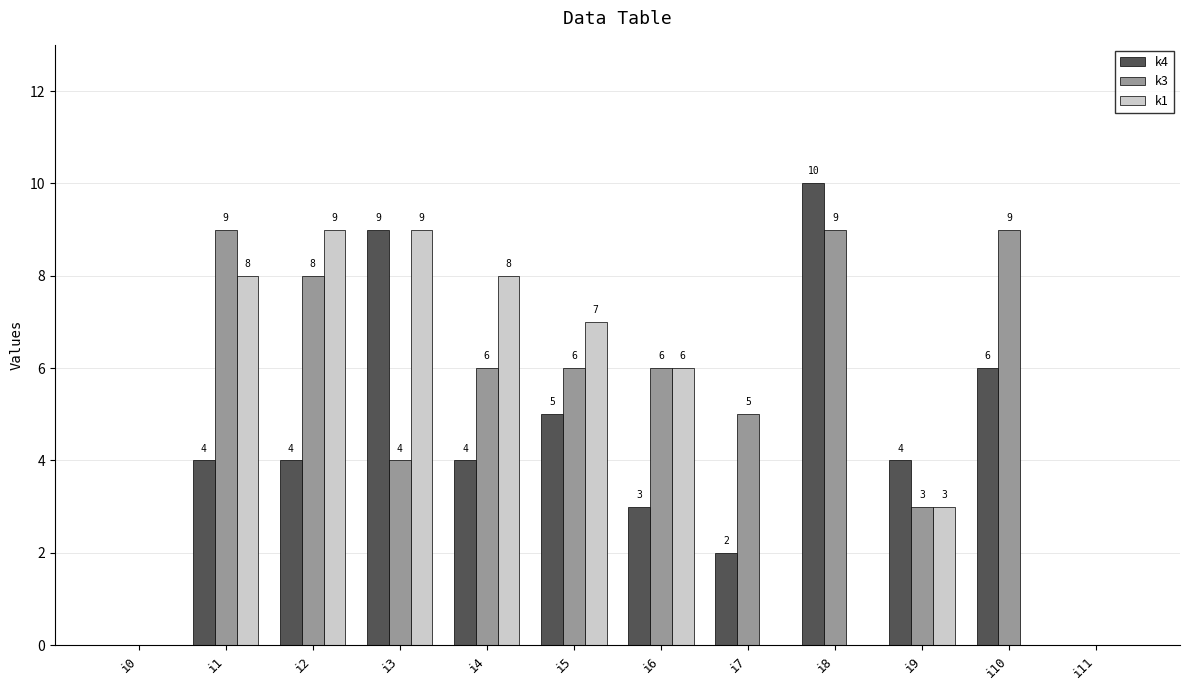

Count the number of categories in the chart.

12